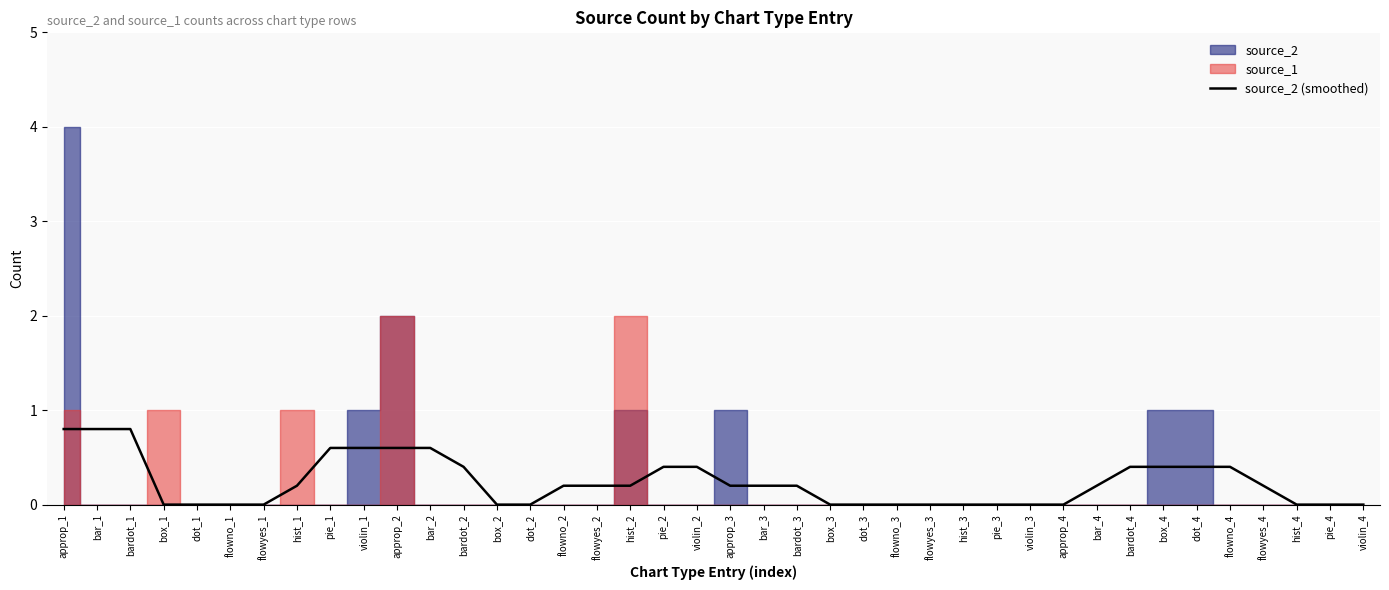

How many categories are shown in the chart?

40